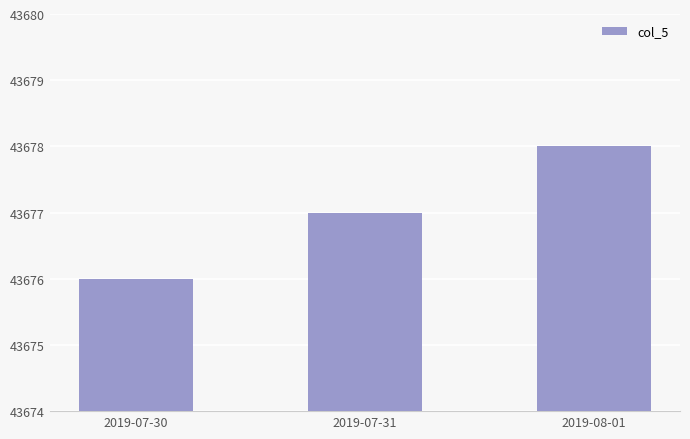

Reading left to right, list all the values displayed in this chart.

2019-07-30=43676	2019-07-31=43677	2019-08-01=43678